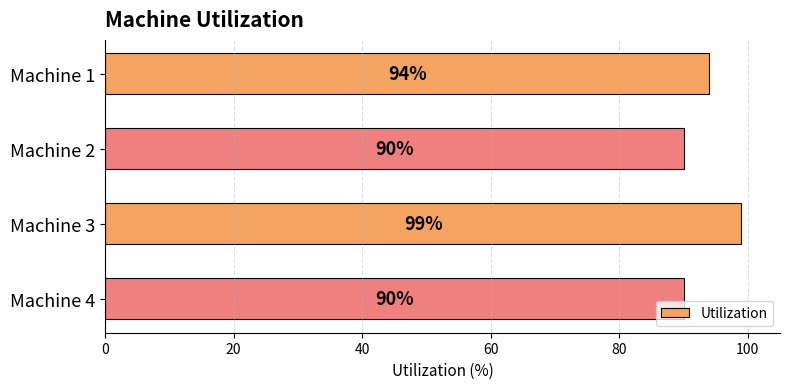

What is the sum of all values?

373